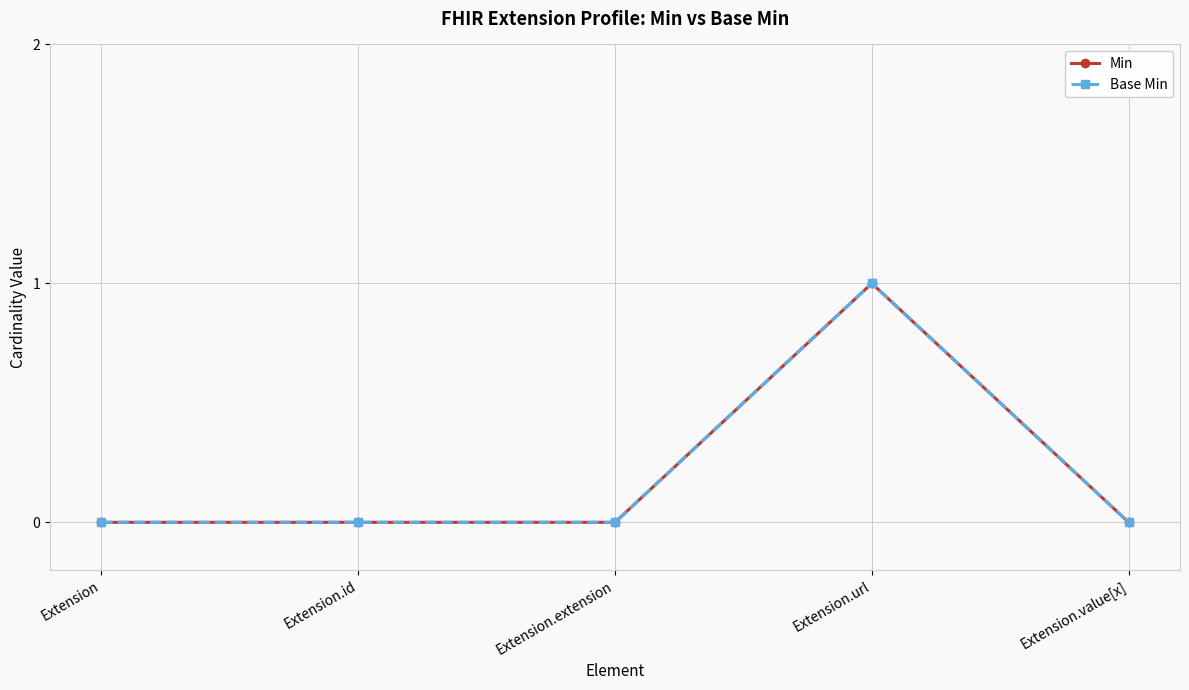

Count the Base Min values in the range 0 to 1.

5